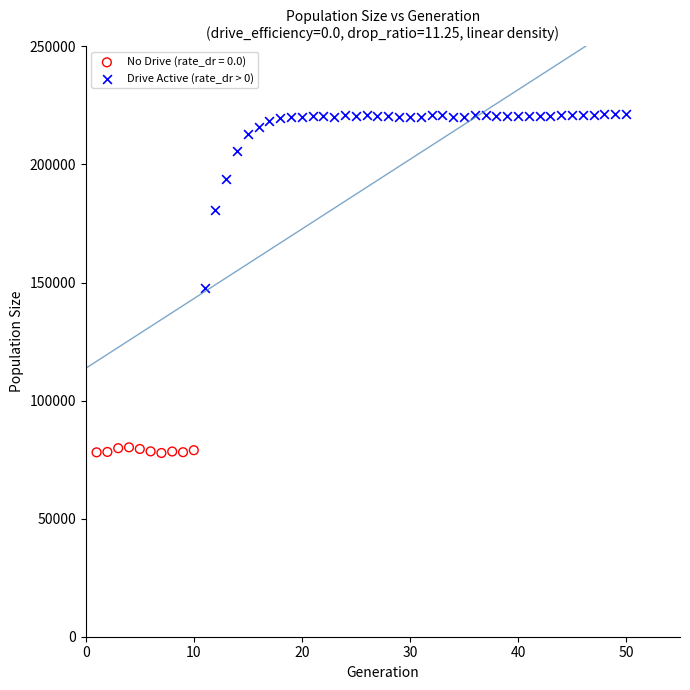

Which series contains the highest Y value?

Drive Active (rate_dr > 0)